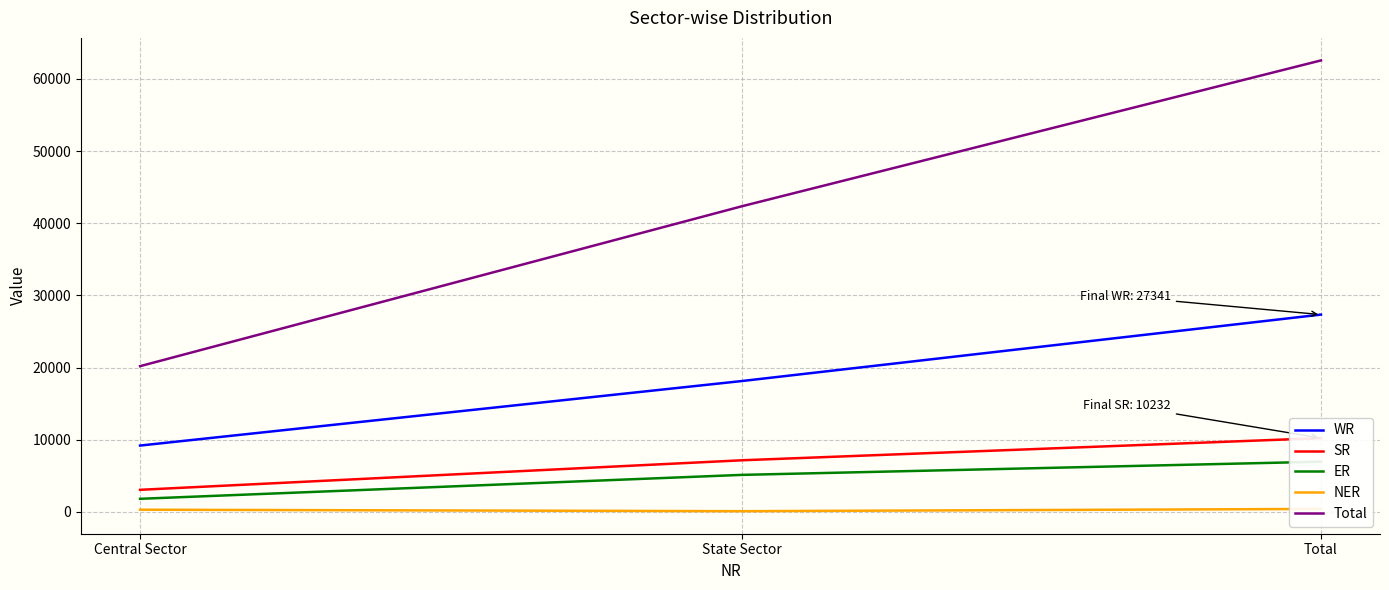

Reading left to right, transcribe all the data shown in this chart.

WR: Central Sector=9201	State Sector=18140	Total=27341
SR: Central Sector=3070	State Sector=7162	Total=10232
ER: Central Sector=1825	State Sector=5139	Total=6964
NER: Central Sector=315	State Sector=110	Total=424
Total: Central Sector=20196	State Sector=42351	Total=62547